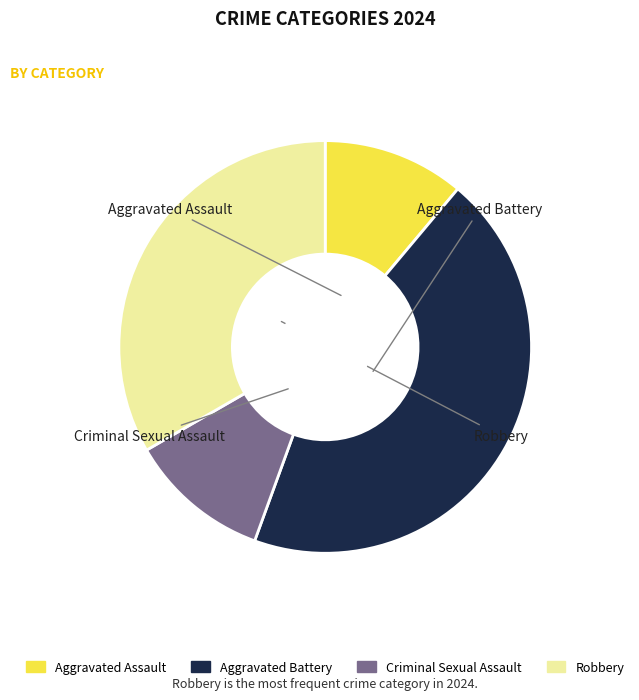

True or false: Criminal Sexual Assault accounts for 26% of the total.

False